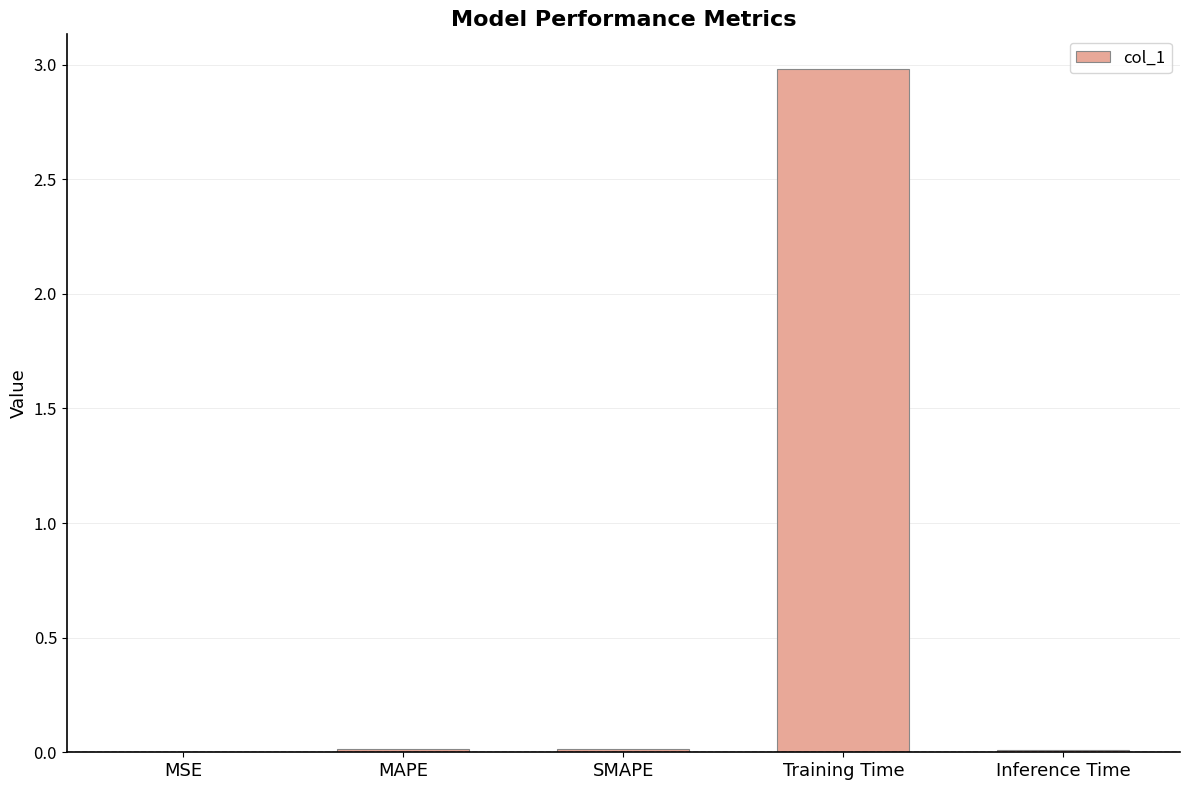

What is the sum of all values?

3.0